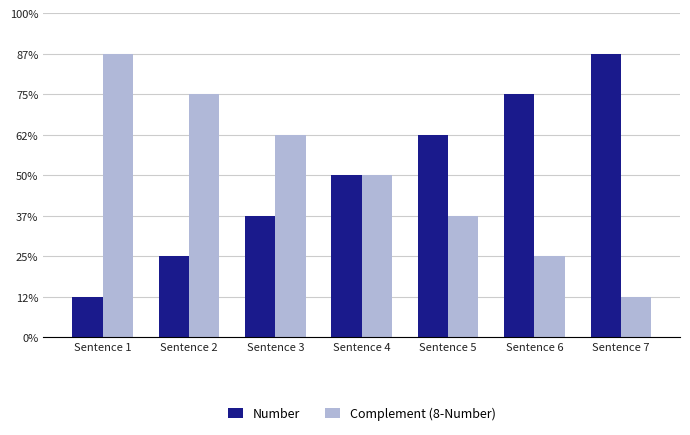

Which series has the largest range (max minus min)?

Number